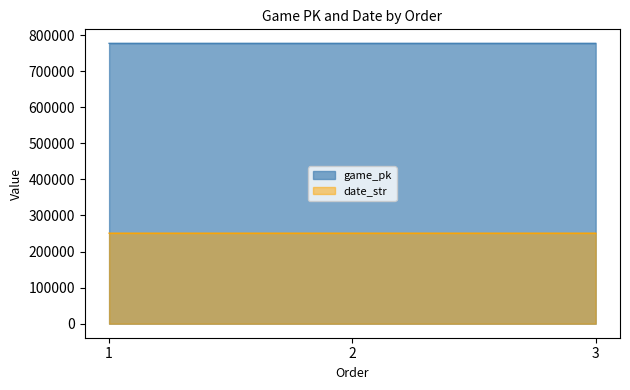

True or false: game_pk has a value of 377407 at 1.

False